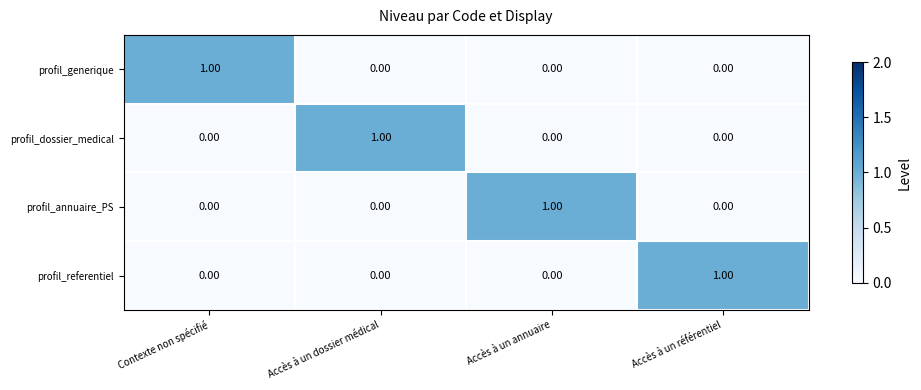

Is the value of profil_annuaire_PS at Accès à un référentiel greater than the value of profil_dossier_medical at Accès à un dossier médical?

No